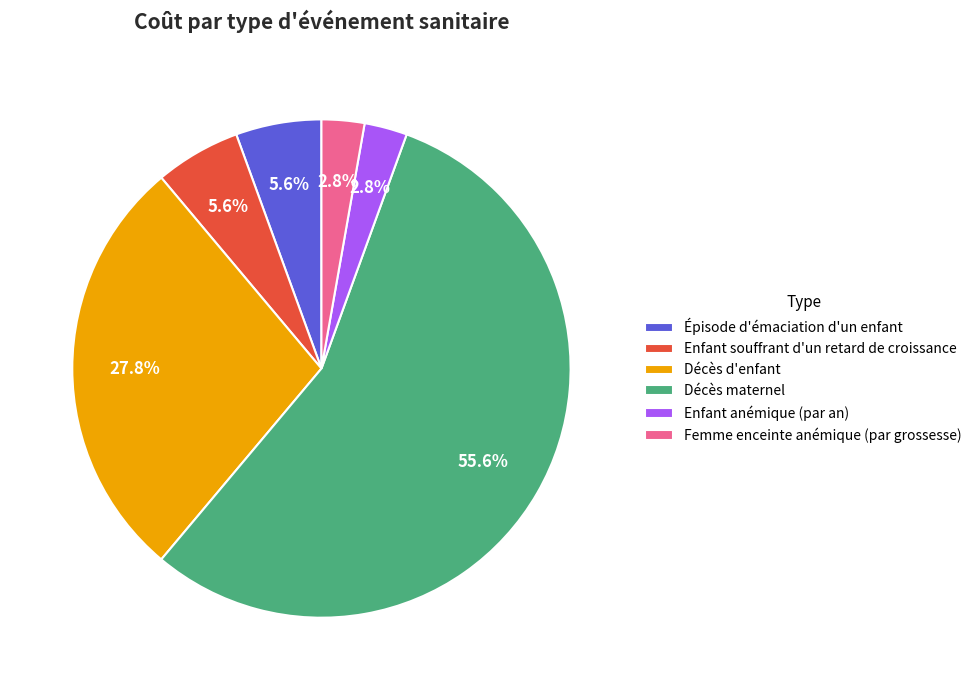

To the nearest percent, what percentage of the pie is Décès d'enfant?

28%